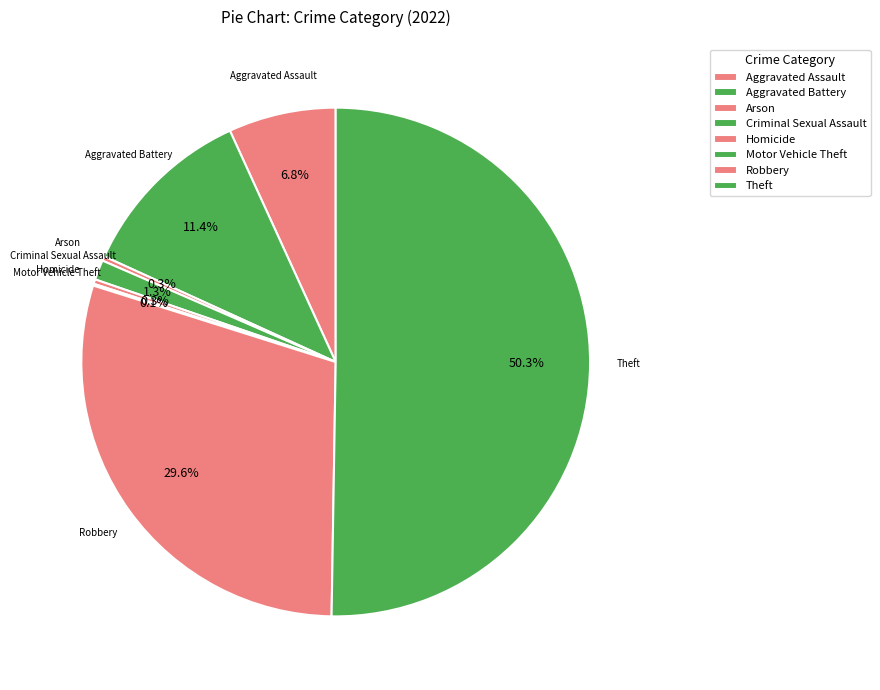

What percentage is NOT represented by Criminal Sexual Assault?

98.7%